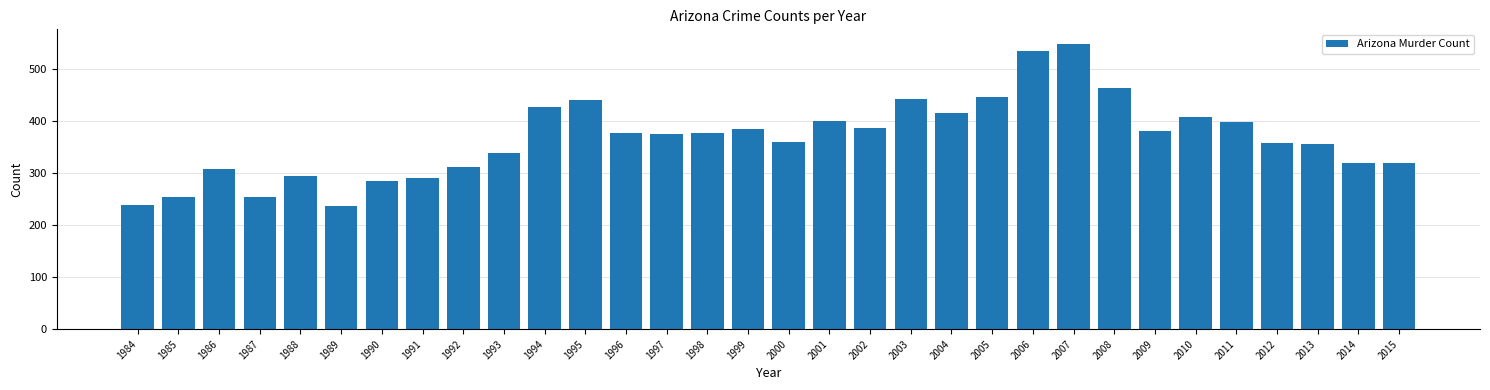

What is the greatest value displayed?

548